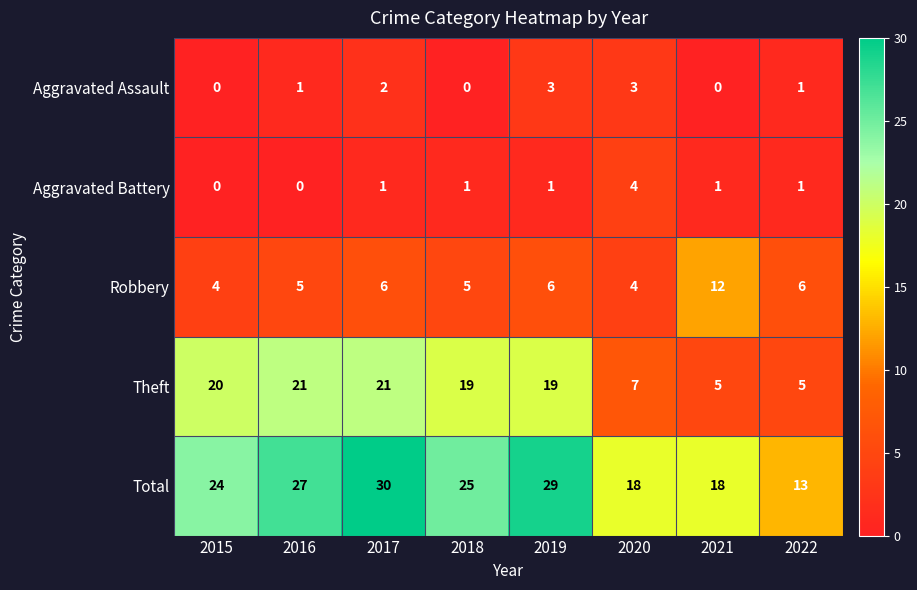

Which series has the largest range (max minus min)?

Total